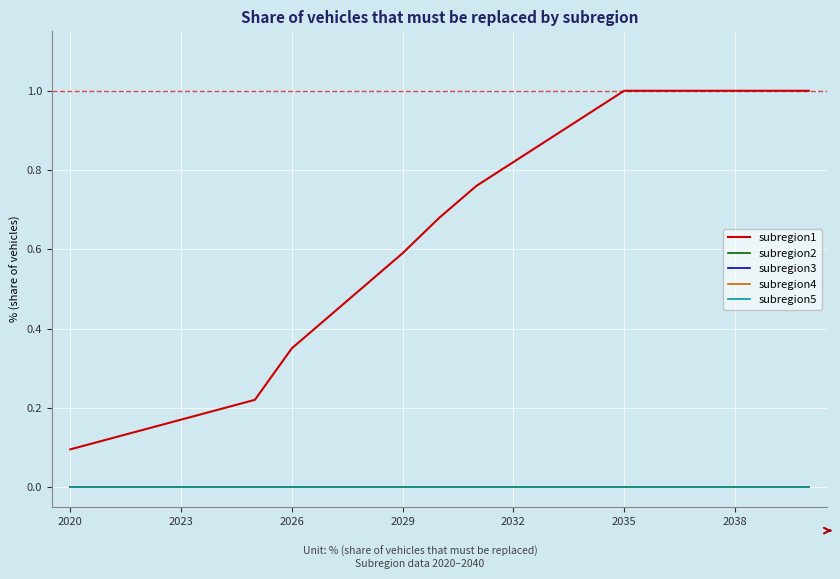

True or false: subregion5 and subregion3 intersect in this chart.

False